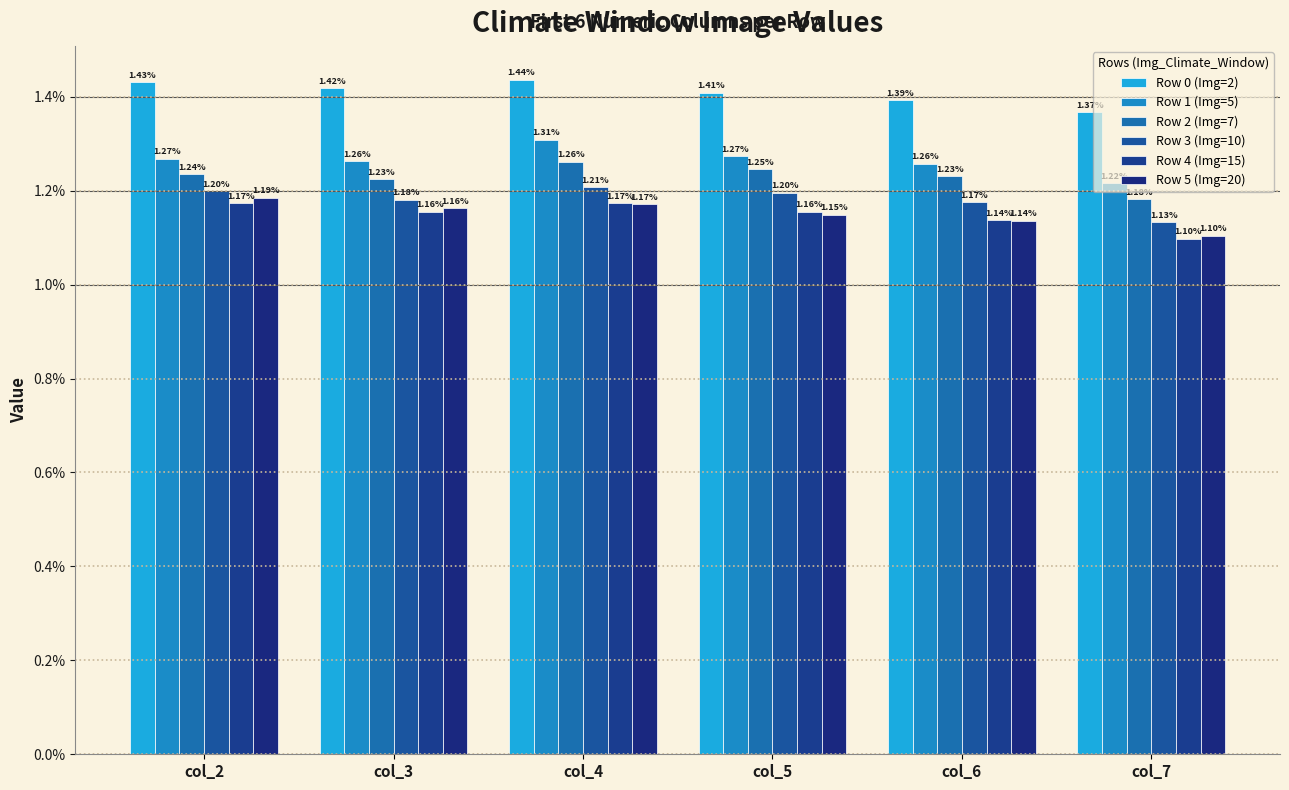

Between col_7 and col_5, which is larger?

col_5